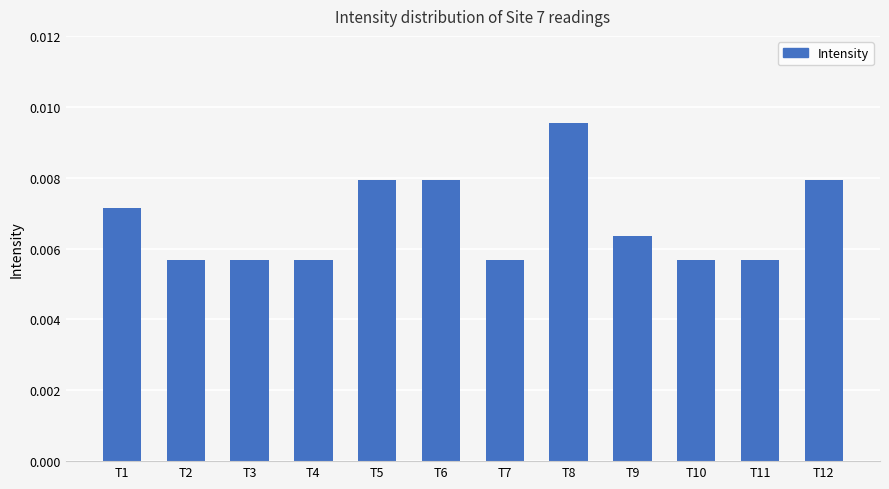

Which has a higher value, T7 or T6?

T6